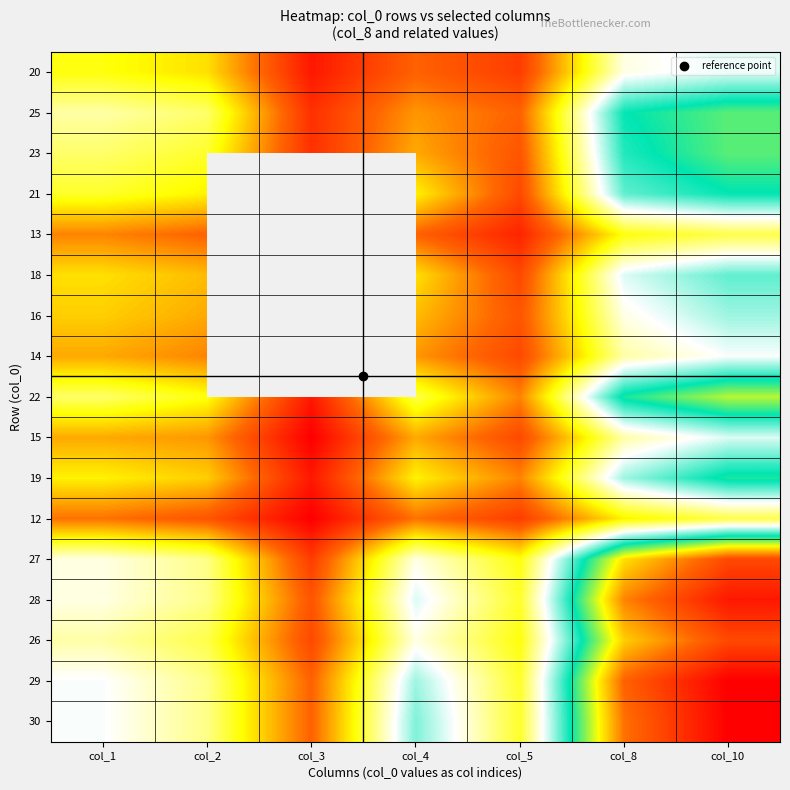

The value of 25 at col_2 is 7.5. True or false?

False